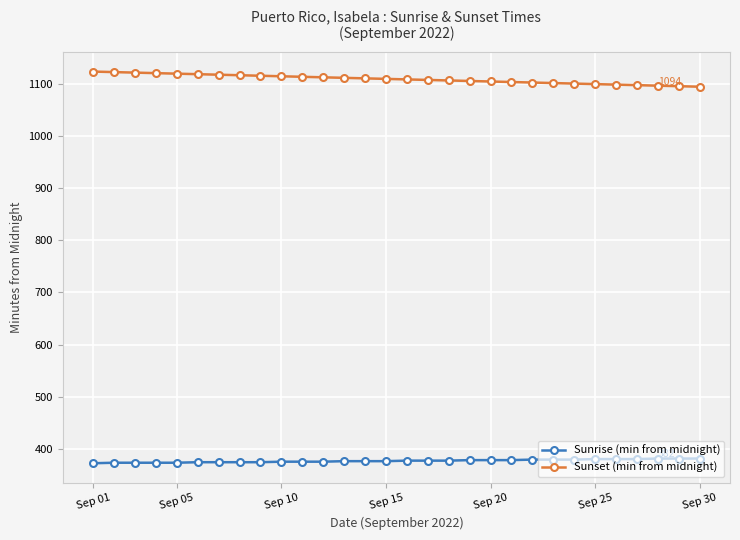

Which series has the largest total across all categories?

Sunset (min from midnight)